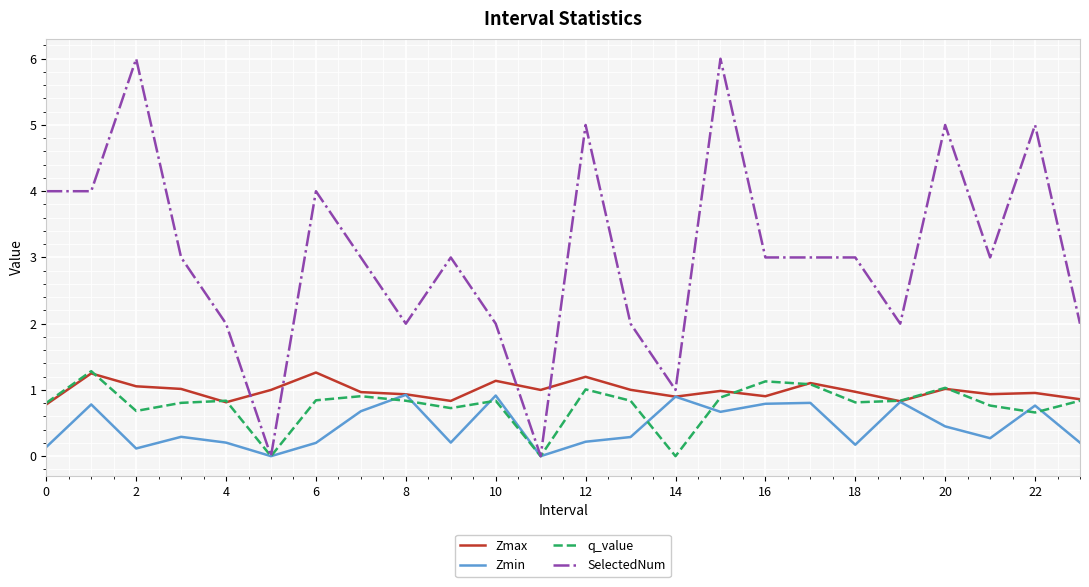

What is the greatest value displayed?

6.0